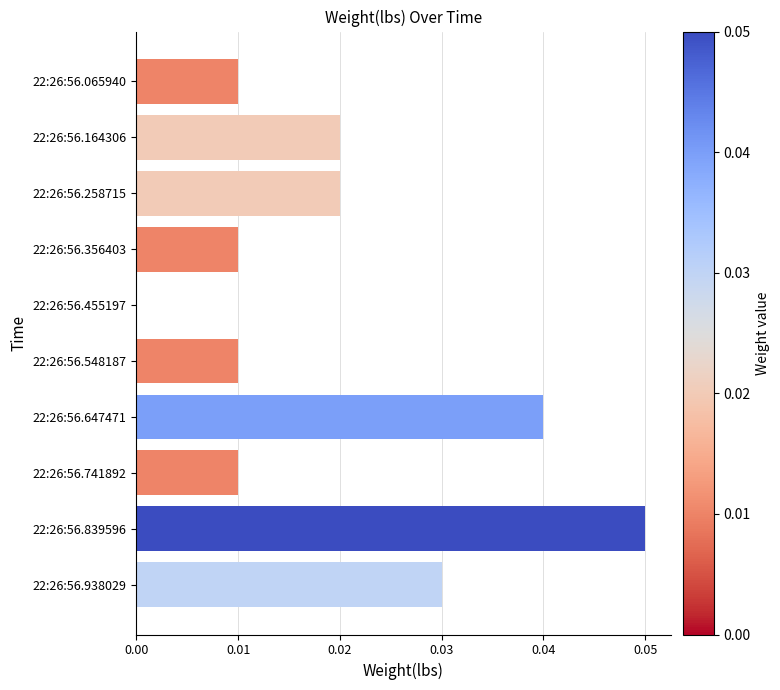

Between 22:26:56.647471 and 22:26:56.356403, which is larger?

22:26:56.647471